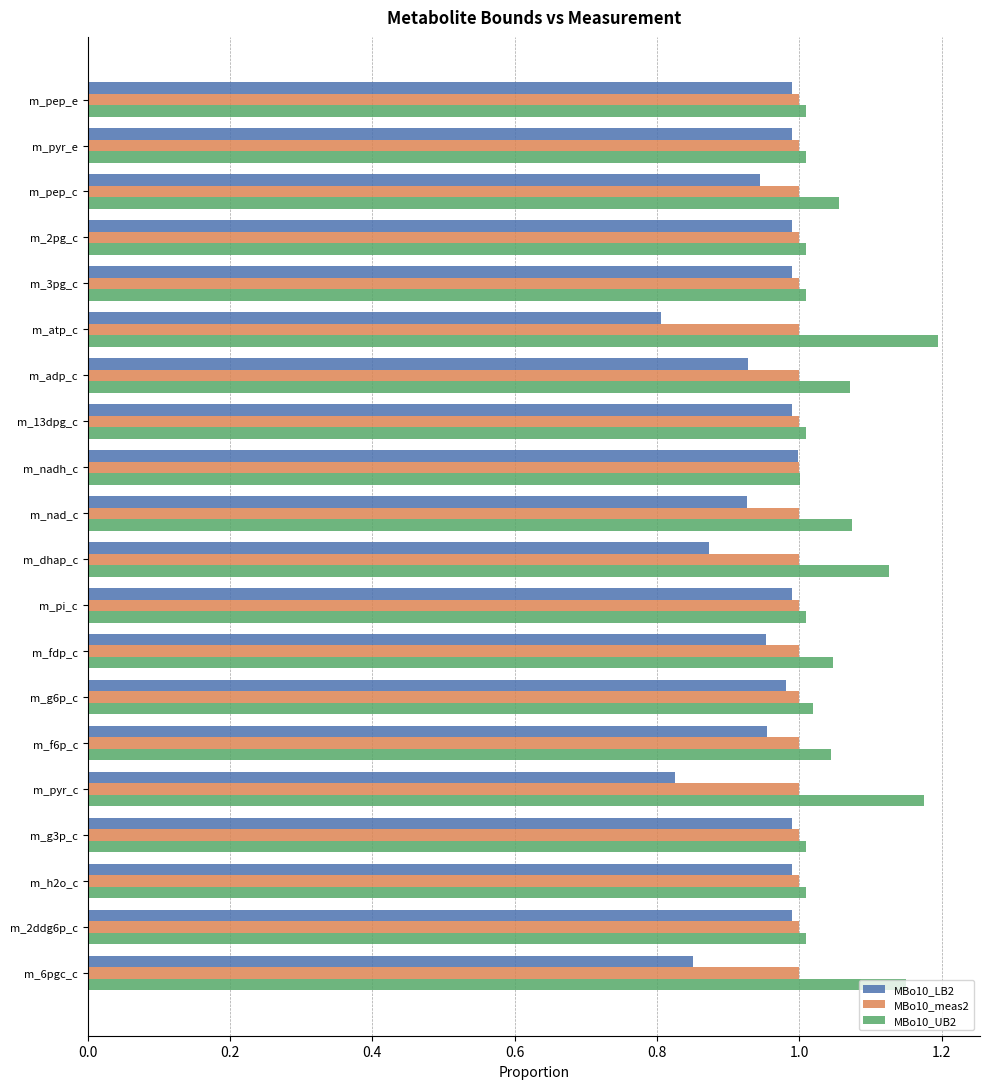

What is the sum of the MBo10_meas2 values at m_pyr_c and m_fdp_c?

2.0